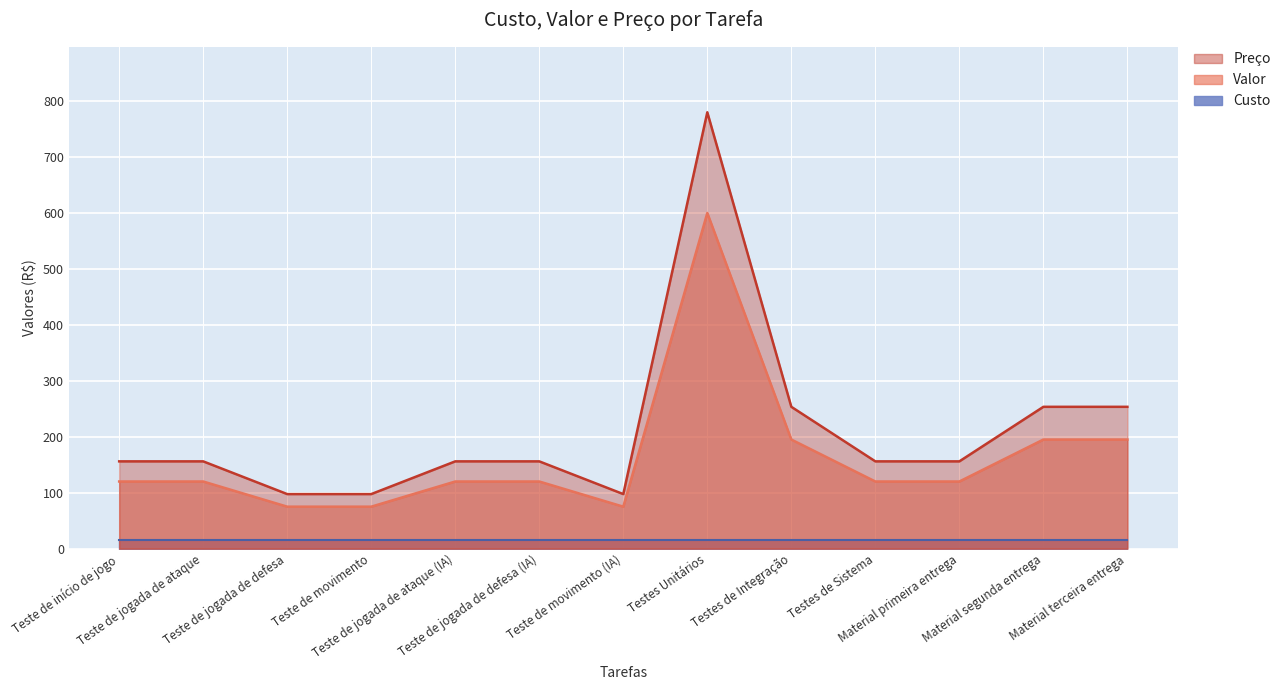

What is the label of the 8th point from the left?

Testes Unitários